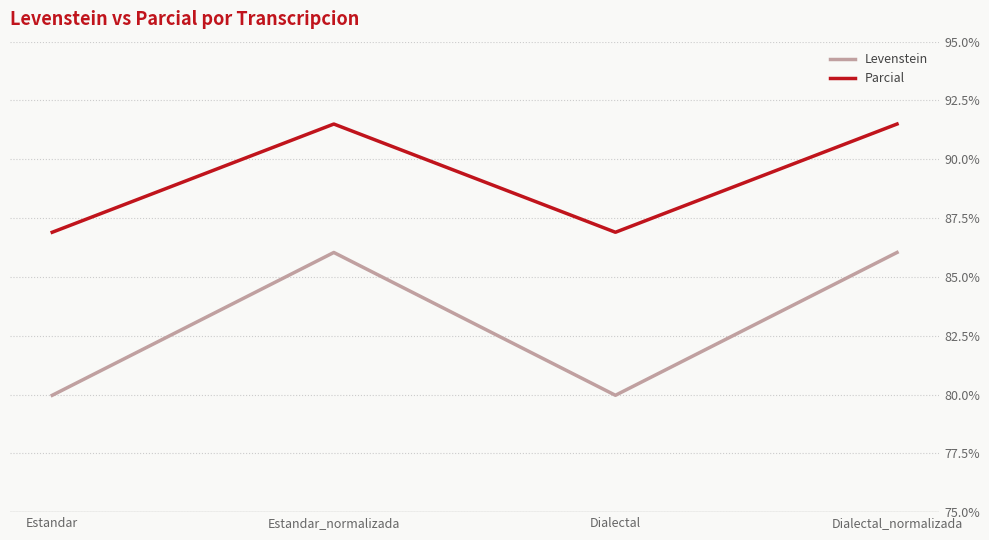

At which category does Parcial reach its first local peak?

Estandar_normalizada